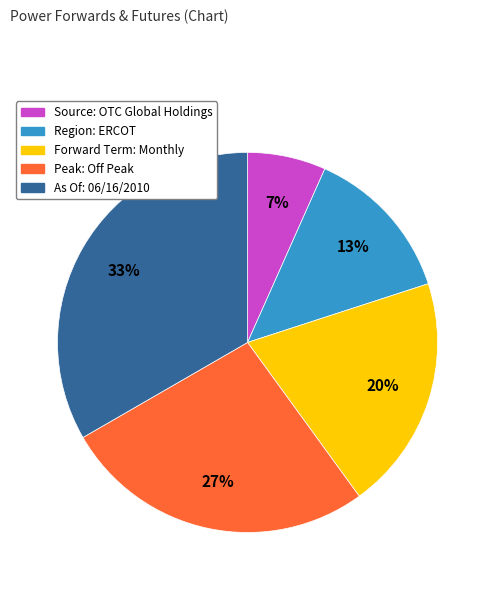

Is there a majority slice in this chart?

No